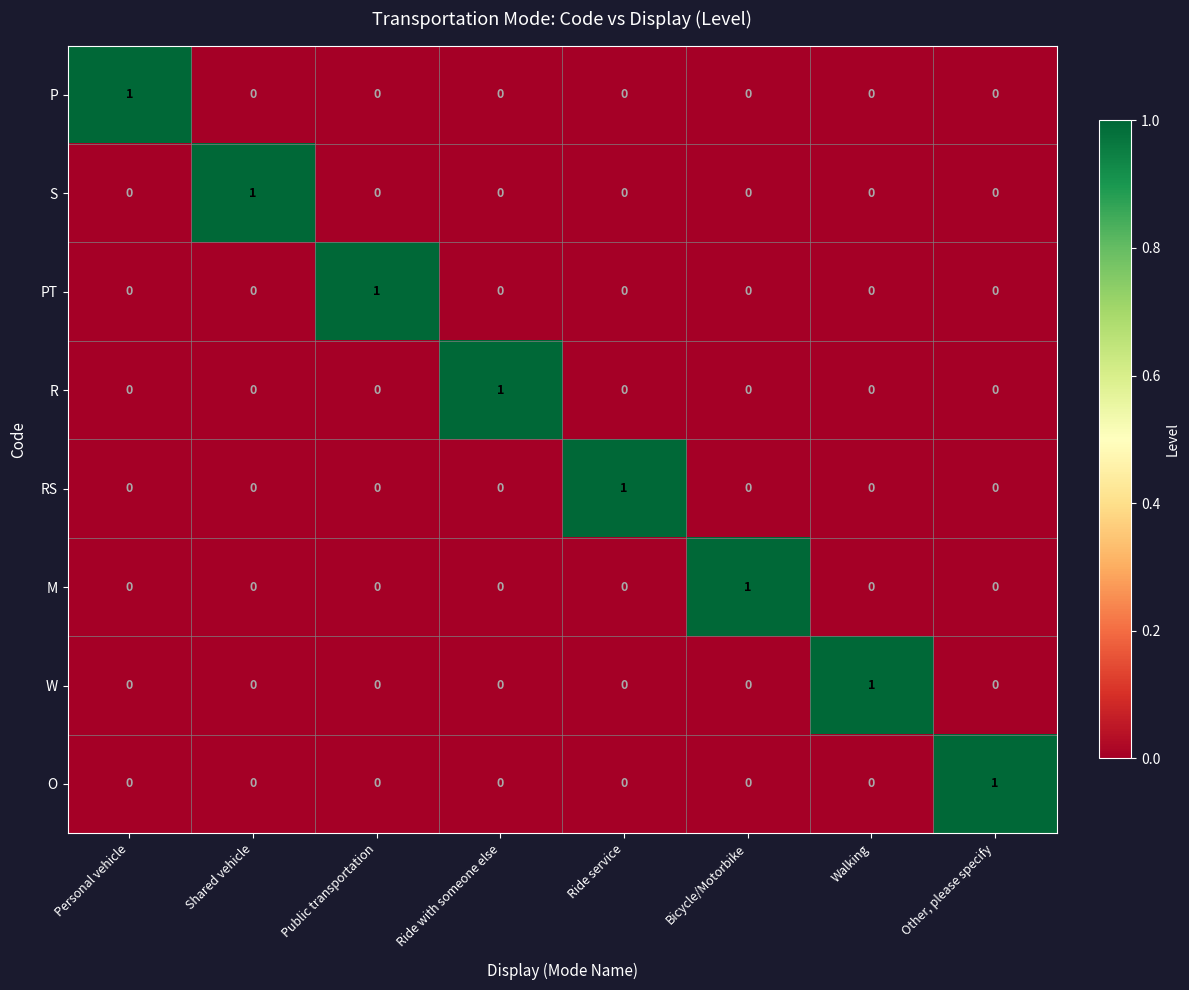

What is the total value across all series at Ride with someone else?

1